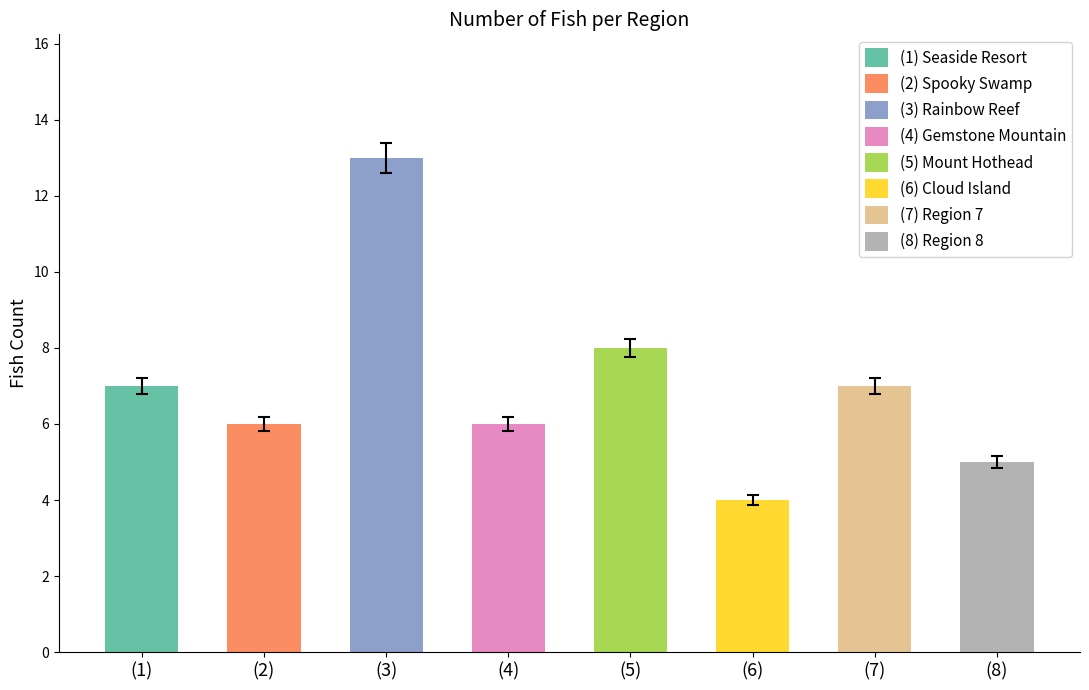

How many bars are there in total?

8